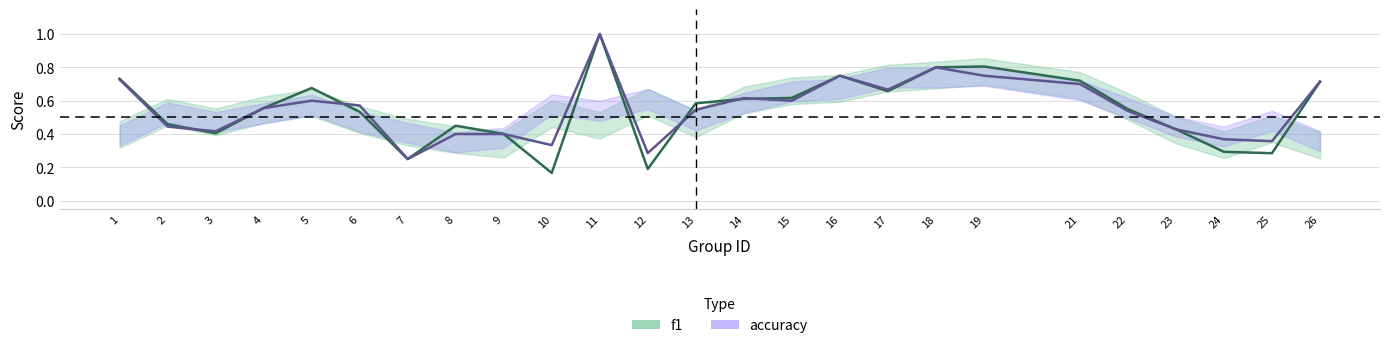

How many times do f1 and accuracy cross each other?

5